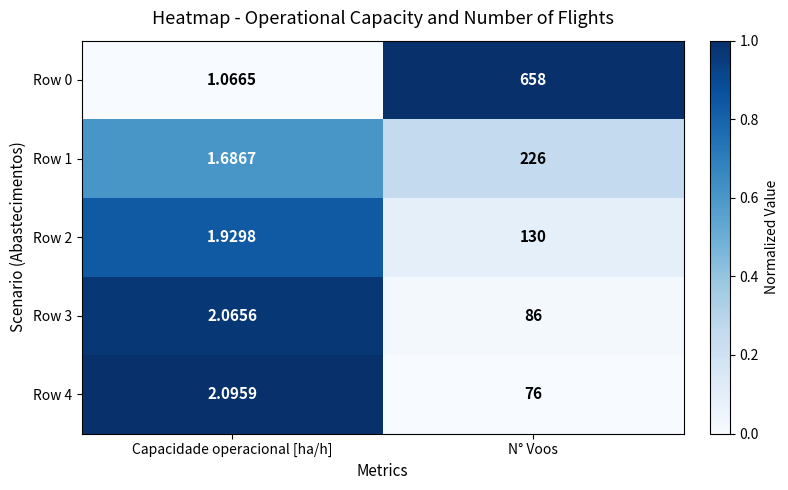

Is the value of Row 0 at N° Voos greater than the value of Row 3 at Capacidade operacional [ha/h]?

Yes